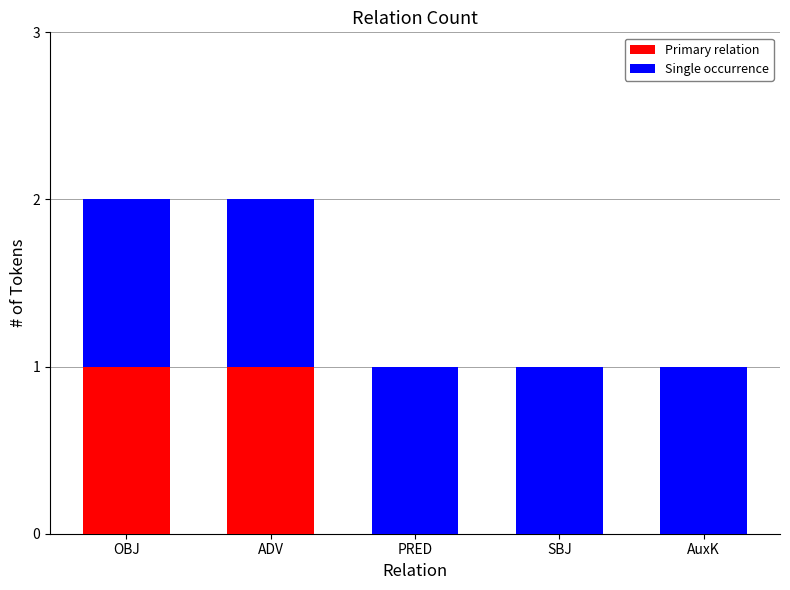

Are the bars horizontal?

No